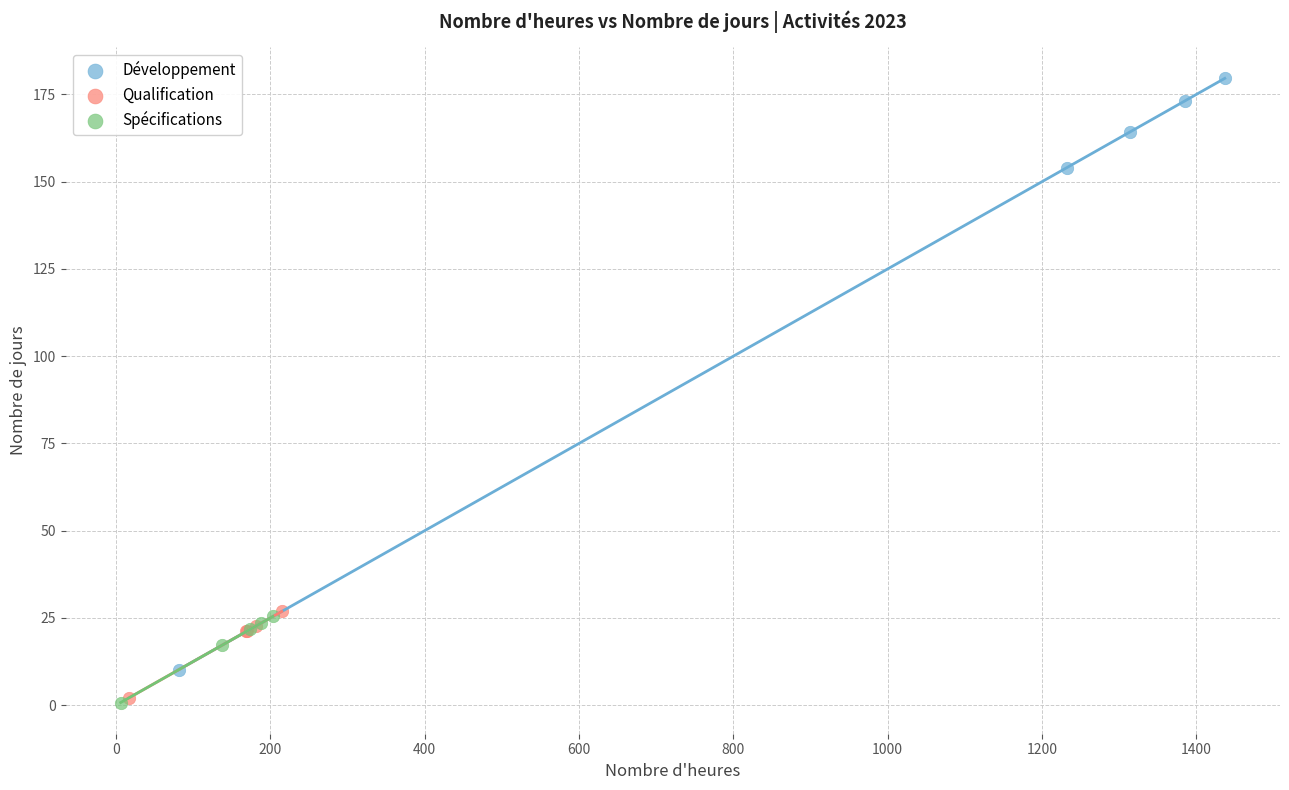

Which series has the widest spread of Y values?

Développement